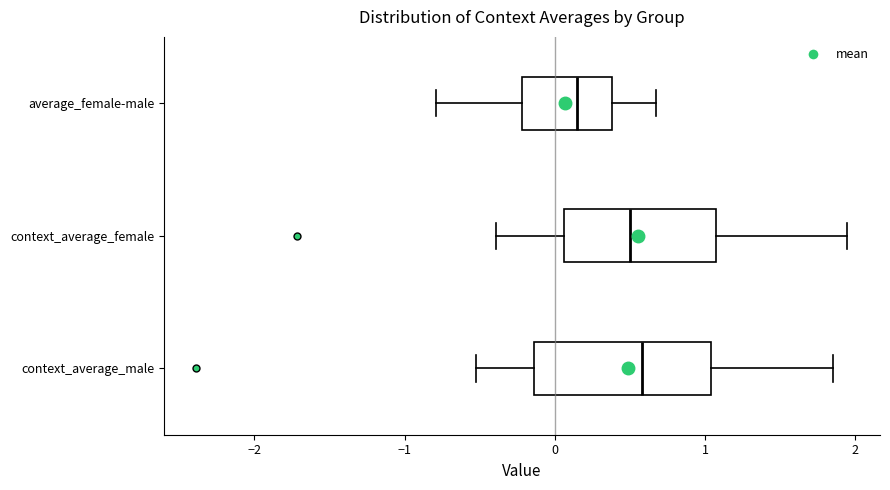

Reading bottom to top, transcribe this box plot: for each box, give where its median line is, the range the box spans, and where its two whiskers end, as read against the x-axis. The values are not printed on the chart, so give them approximately, as read against the axis.

context_average_male: median 0.6, box -0.1 to 1.0, whiskers -0.5 to 1.8
context_average_female: median 0.5, box 0.1 to 1.1, whiskers -0.4 to 1.9
average_female-male: median 0.1, box -0.2 to 0.4, whiskers -0.8 to 0.7